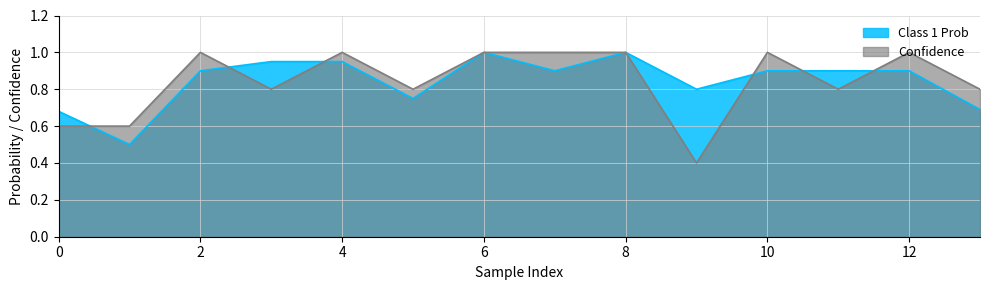

Reading left to right, transcribe all the data shown in this chart.

Class 1 Prob: 0=0.7	1=0.5	2=0.9	3=0.9	4=0.9	5=0.8	6=1.0	7=0.9	8=1.0	9=0.8	10=0.9	11=0.9	12=0.9	13=0.7
Confidence: 0=0.6	1=0.6	2=1.0	3=0.8	4=1.0	5=0.8	6=1.0	7=1.0	8=1.0	9=0.4	10=1.0	11=0.8	12=1.0	13=0.8